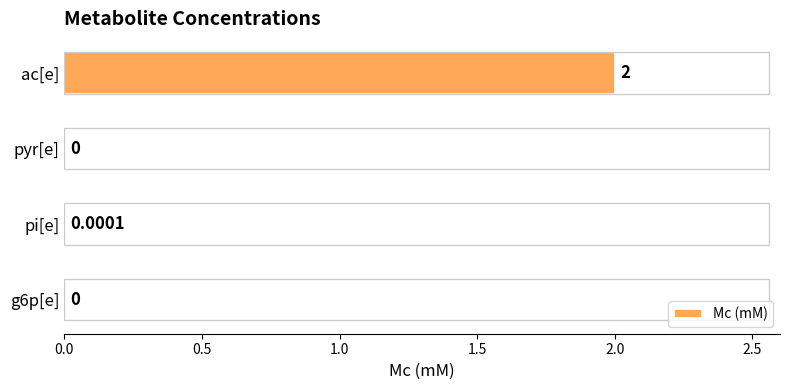

Which label corresponds to the largest value in the chart?

ac[e]